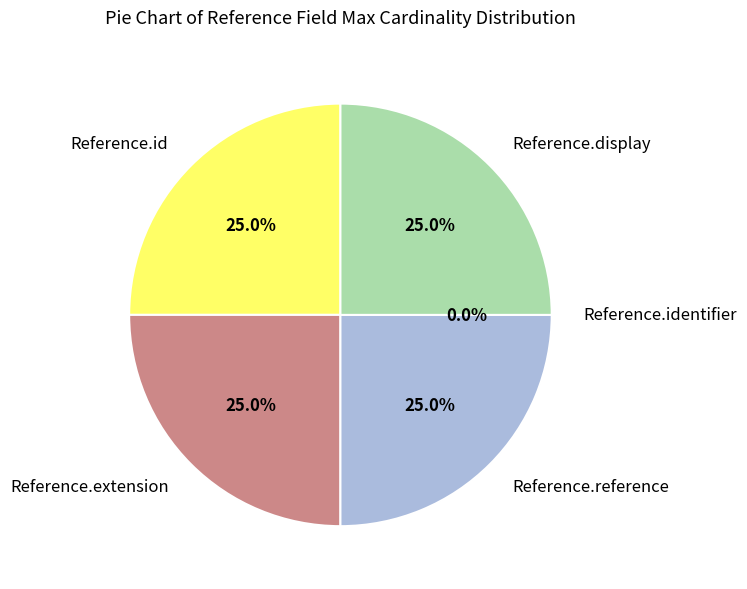

Do Reference.reference and Reference.extension together represent more than half of the pie?

No